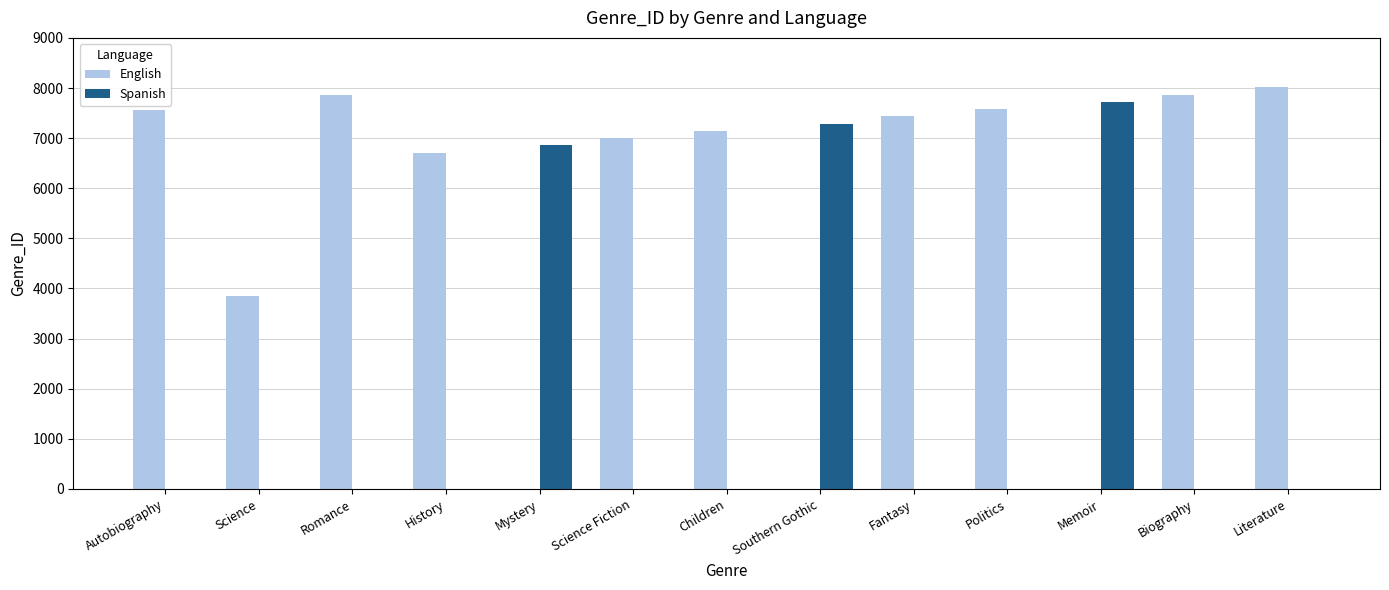

Is it true that Spanish equals 0 at Autobiography?

True